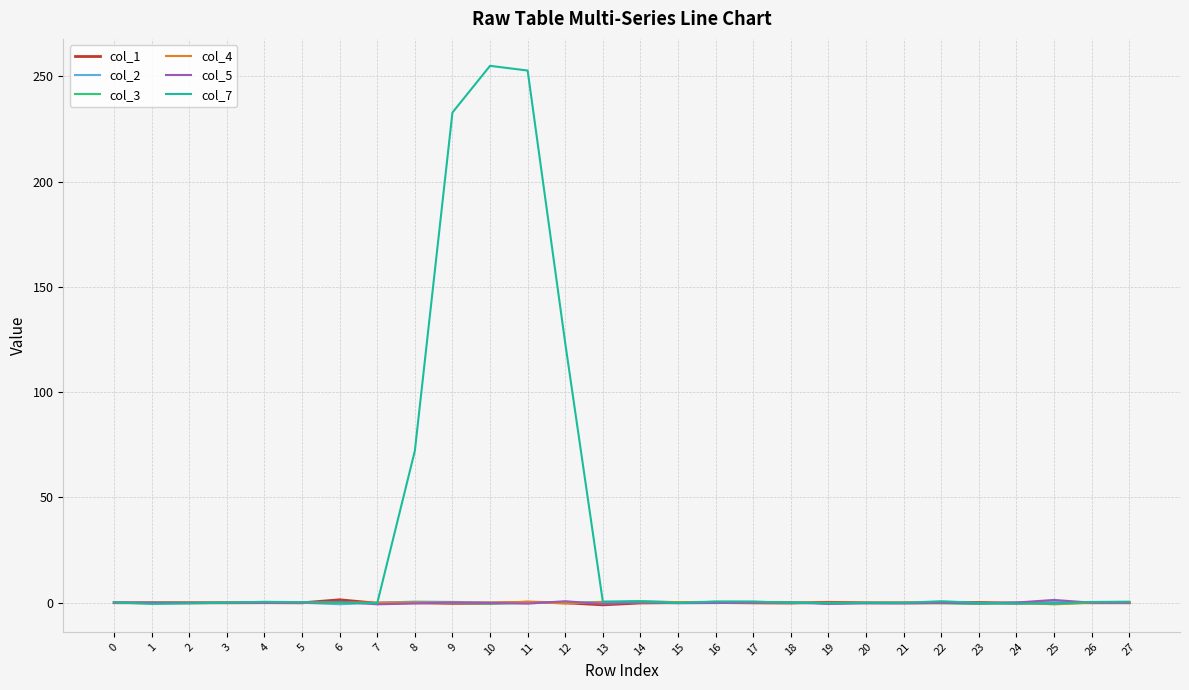

The col_4 series shows 0.1 at 15. True or false?

True